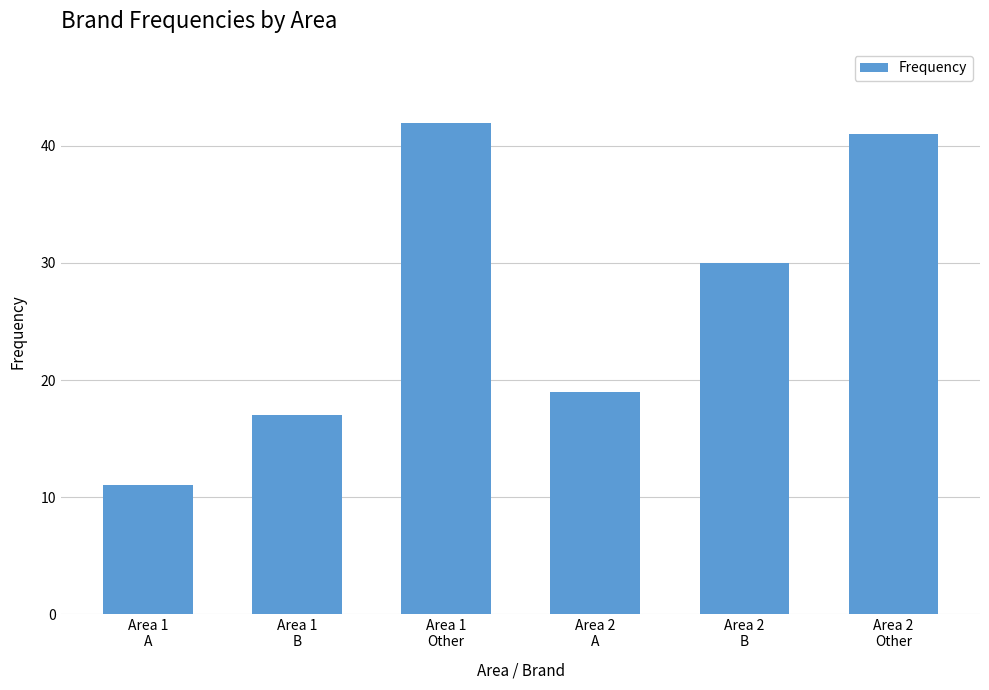

What is the label of the 6th bar from the left?

Area 2
Other